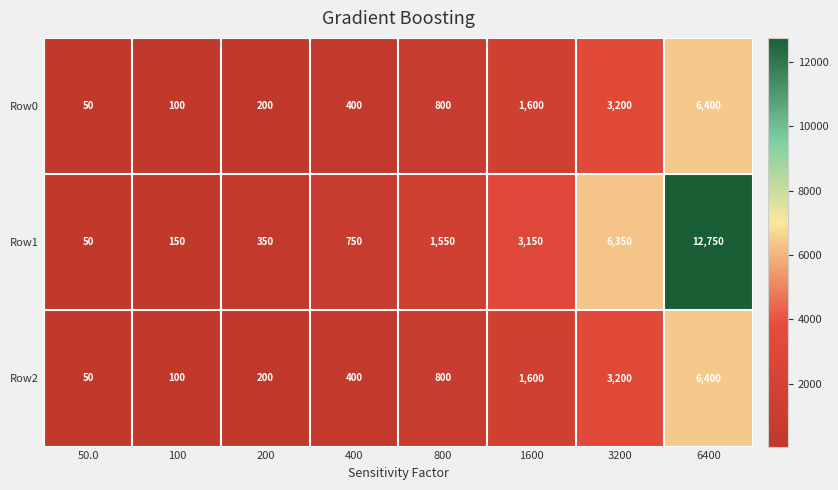

Rank the categories by Row2 value from lowest to highest.

50.0, 100, 200, 400, 800, 1600, 3200, 6400